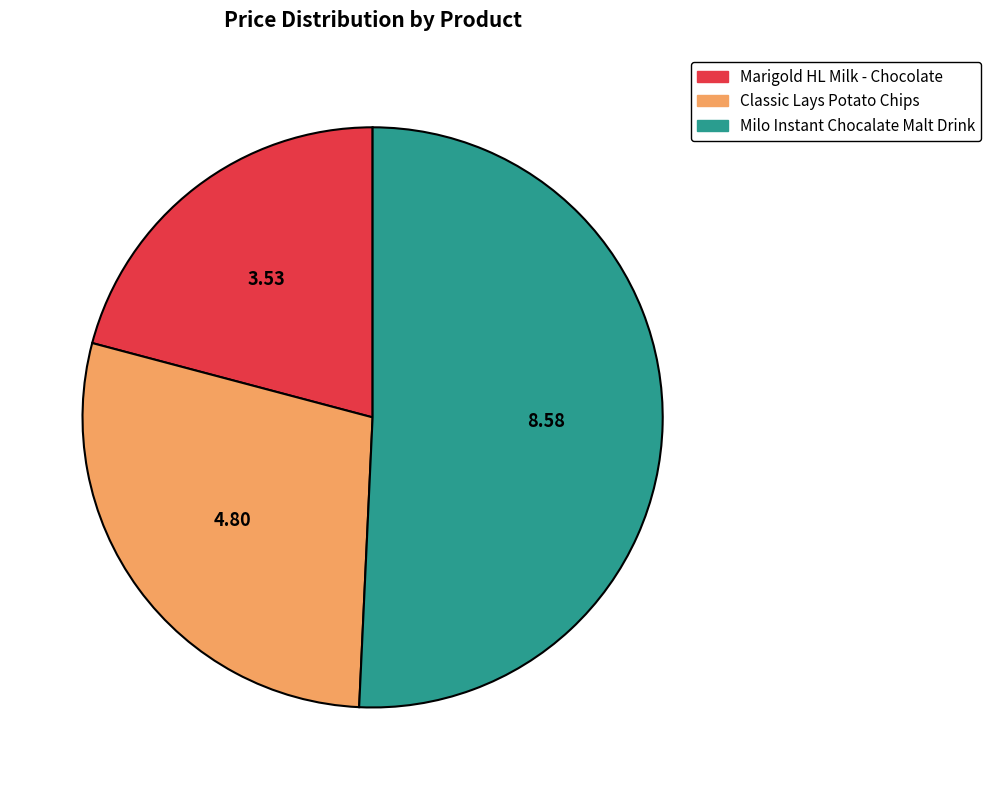

Which slice represents more than half of the pie?

Milo Instant Chocalate Malt Drink